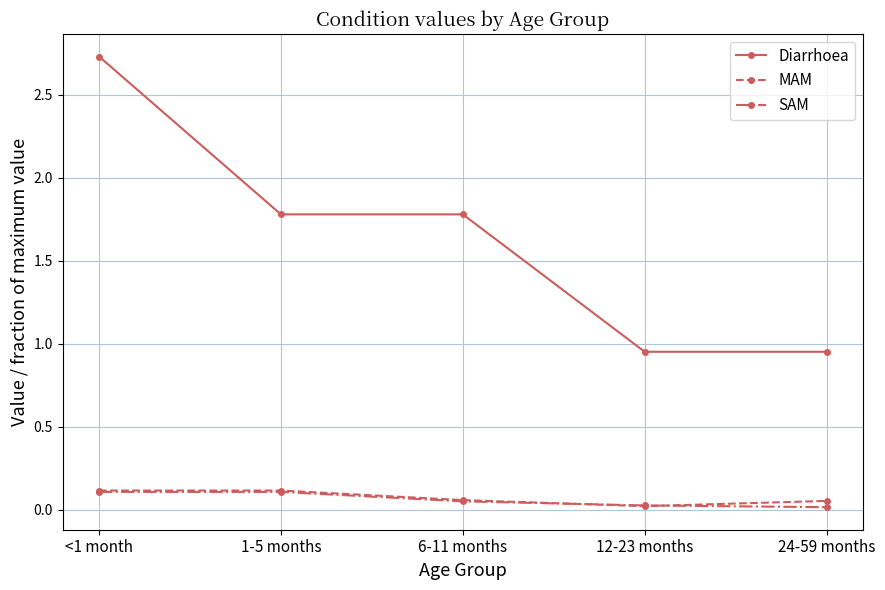

True or false: Diarrhoea and MAM intersect in this chart.

False